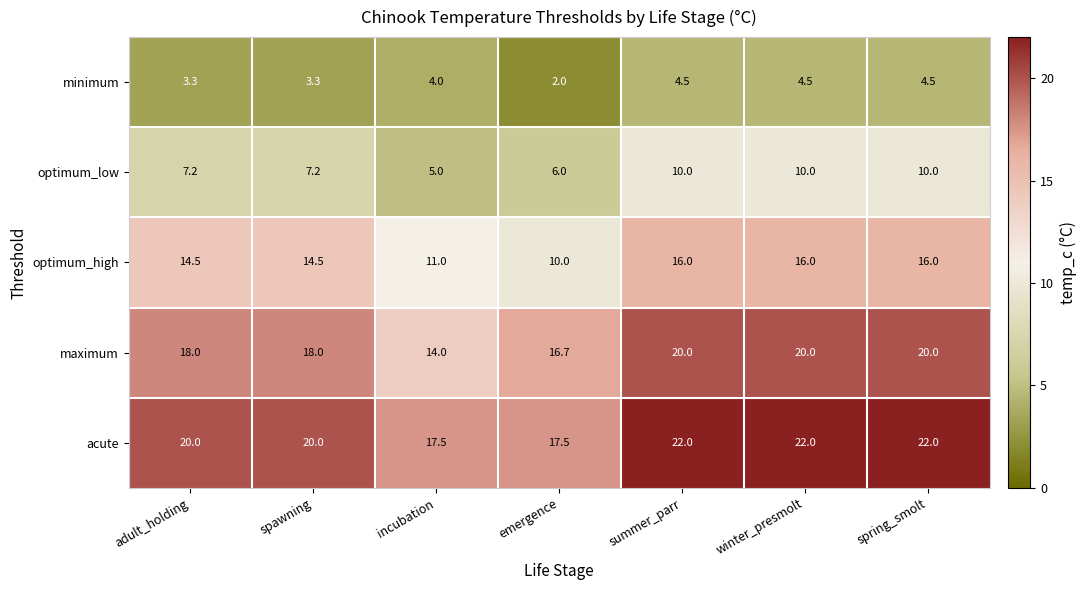

What value does the maximum series have at incubation?

14.0